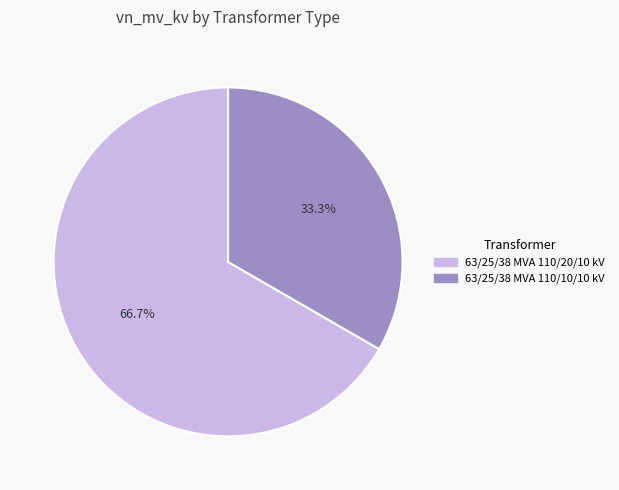

To the nearest percent, what is the difference between the 63/25/38 MVA 110/10/10 kV and 63/25/38 MVA 110/20/10 kV slice percentages?

33%